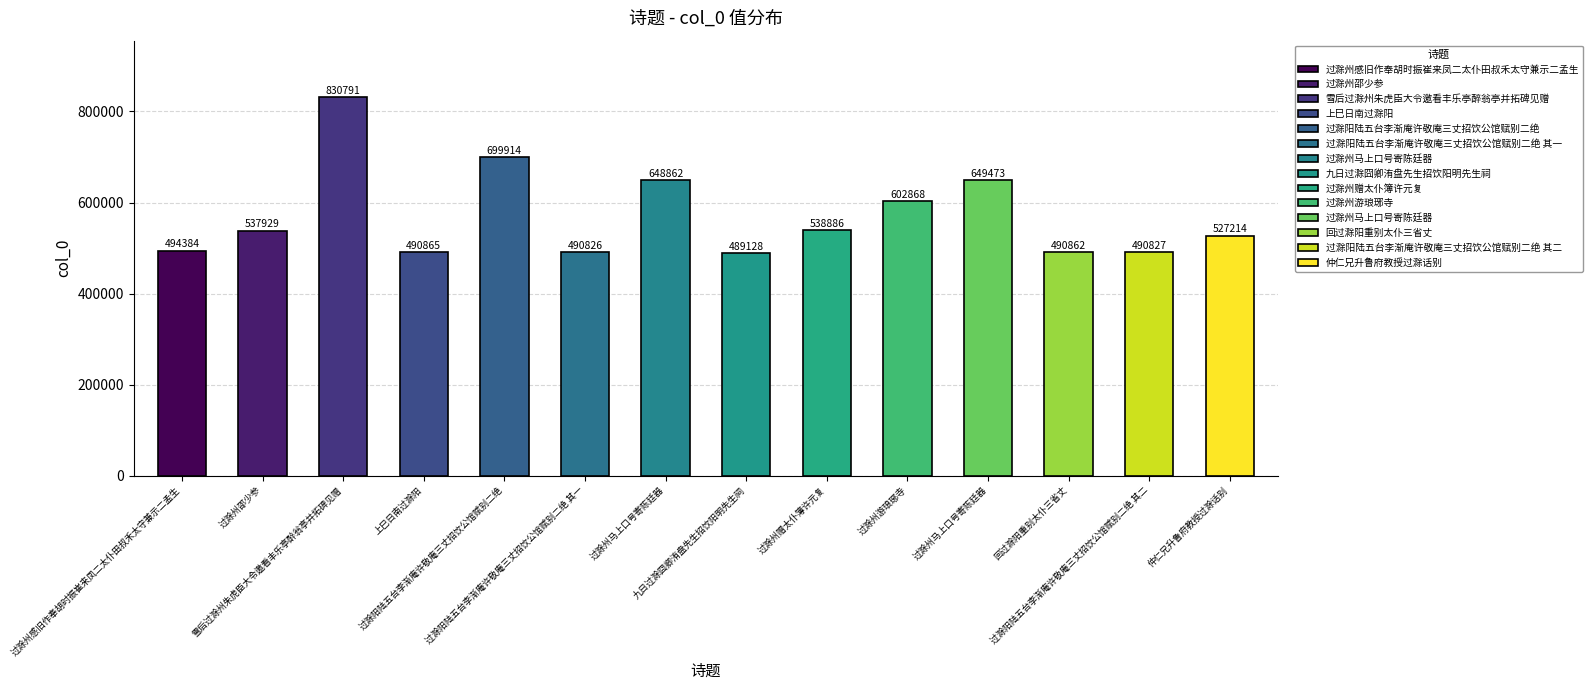

Rank the categories by value from lowest to highest.

九日过滁囧卿洧盘先生招饮阳明先生祠, 过滁阳陆五台李渐庵许敬庵三丈招饮公馆赋别二绝 其一, 过滁阳陆五台李渐庵许敬庵三丈招饮公馆赋别二绝 其二, 回过滁阳重别太仆三省丈, 上巳日南过滁阳, 过滁州感旧作奉胡时振崔来凤二太仆田叔禾太守兼示二孟生, 仲仁兄升鲁府教授过滁话别, 过滁州邵少参, 过滁州赠太仆簿许元复, 过滁州游琅琊寺, 过滁州马上口号寄陈廷器, 过滁州马上口号寄陈廷器, 过滁阳陆五台李渐庵许敬庵三丈招饮公馆赋别二绝, 雪后过滁州朱虎臣大令邀看丰乐亭醉翁亭并拓碑见赠